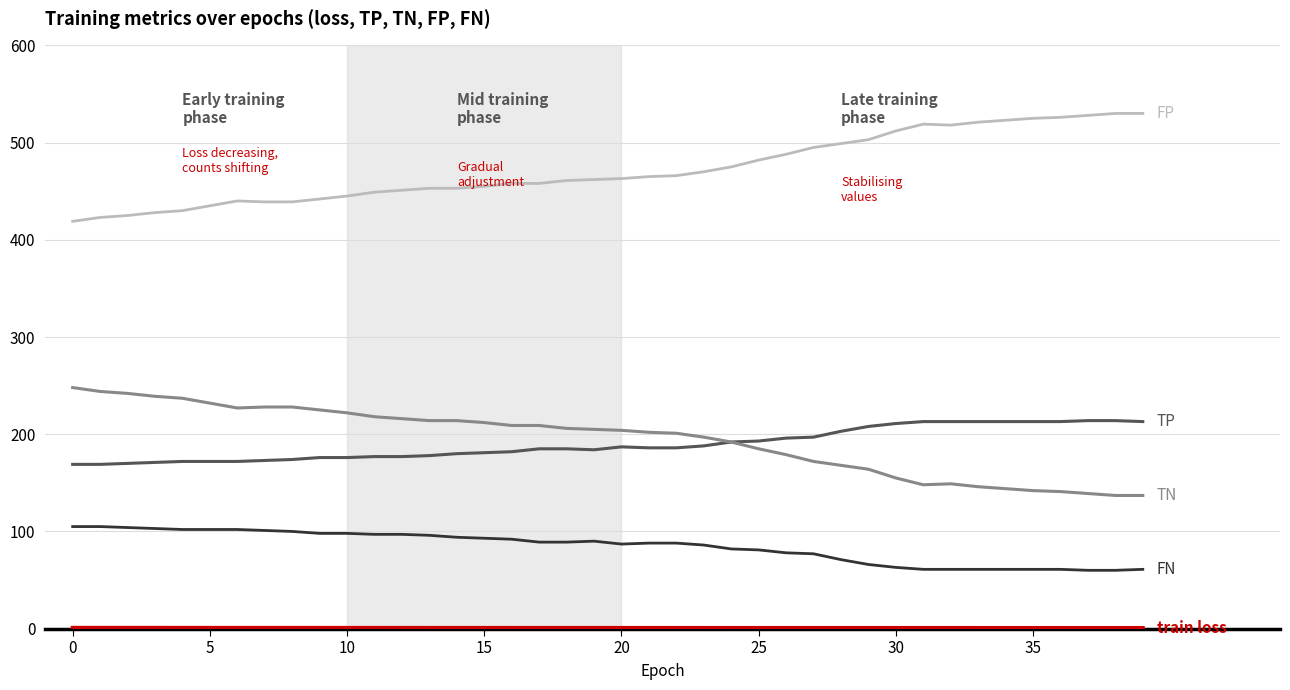

What is the greatest value displayed?

530.0